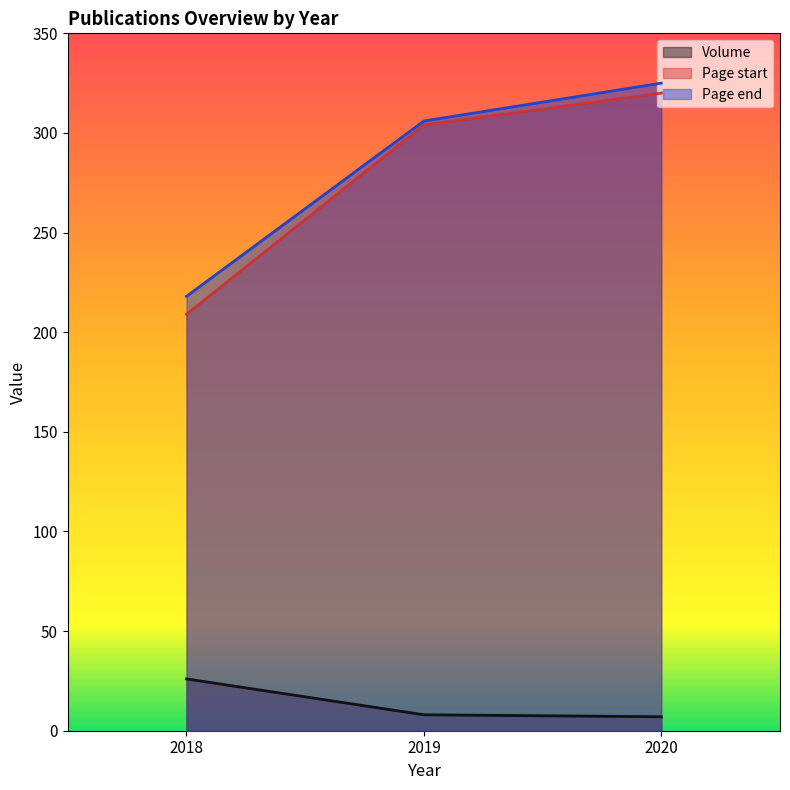

Is it true that Volume equals 11 at 2020?

False